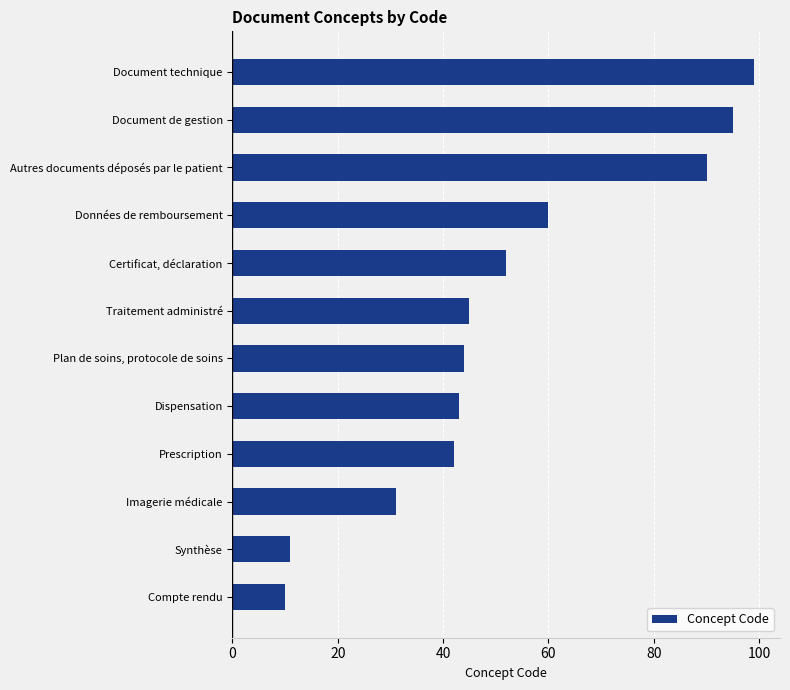

How many categories are shown in the chart?

12